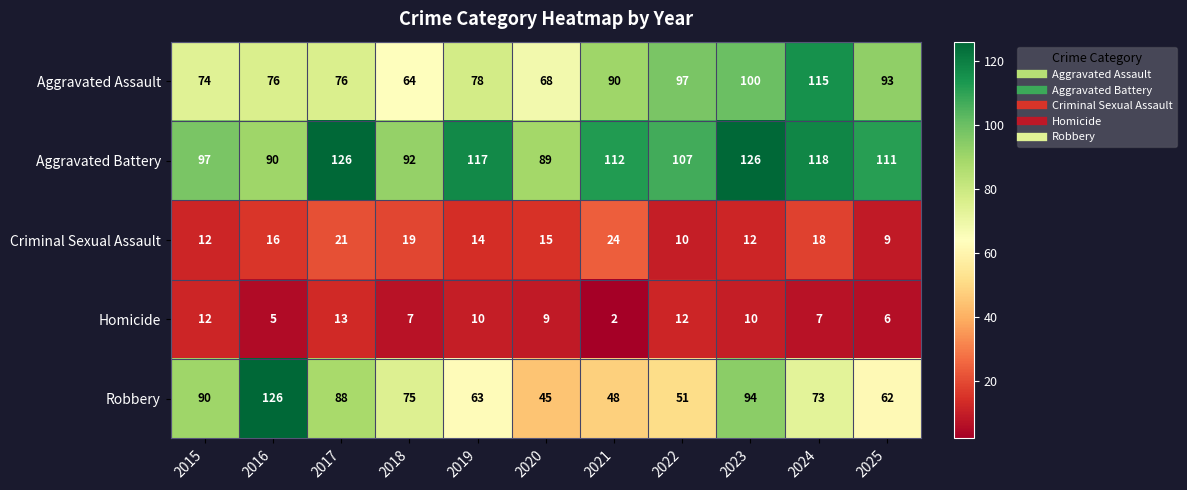

Which series has the largest total across all categories?

Aggravated Battery